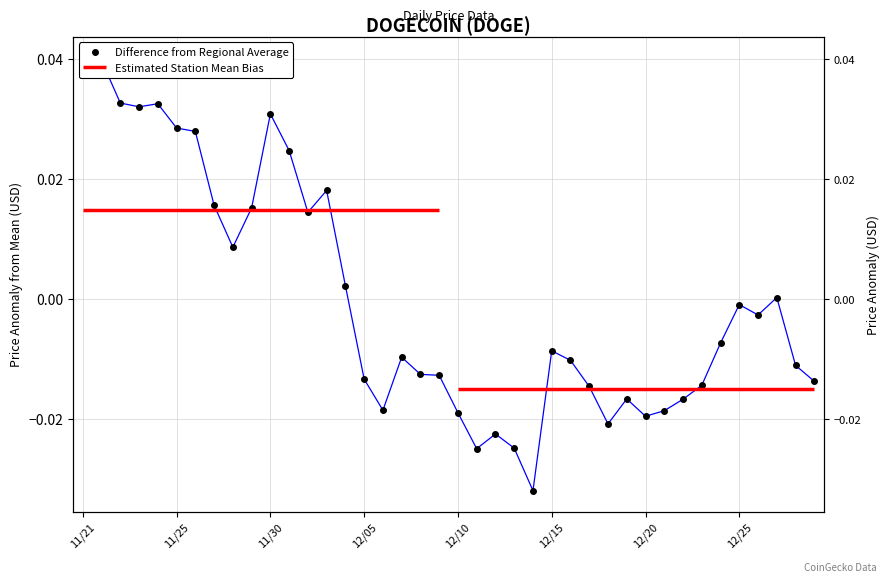

True or false: there are more than 2 points higher than both neighbors.

True